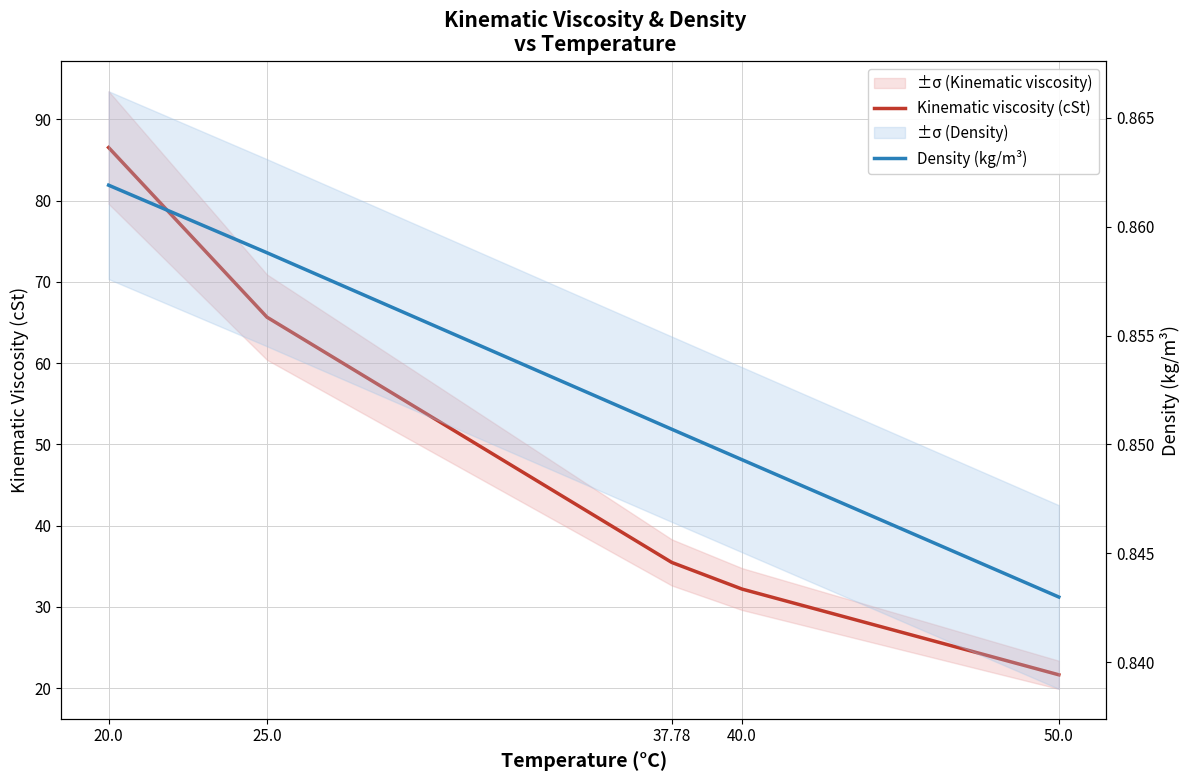

What position from the right is 20.0?

5